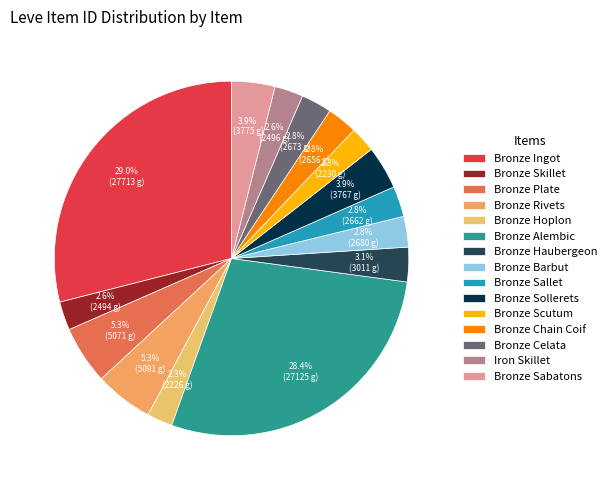

Is Bronze Chain Coif the majority of the pie?

No